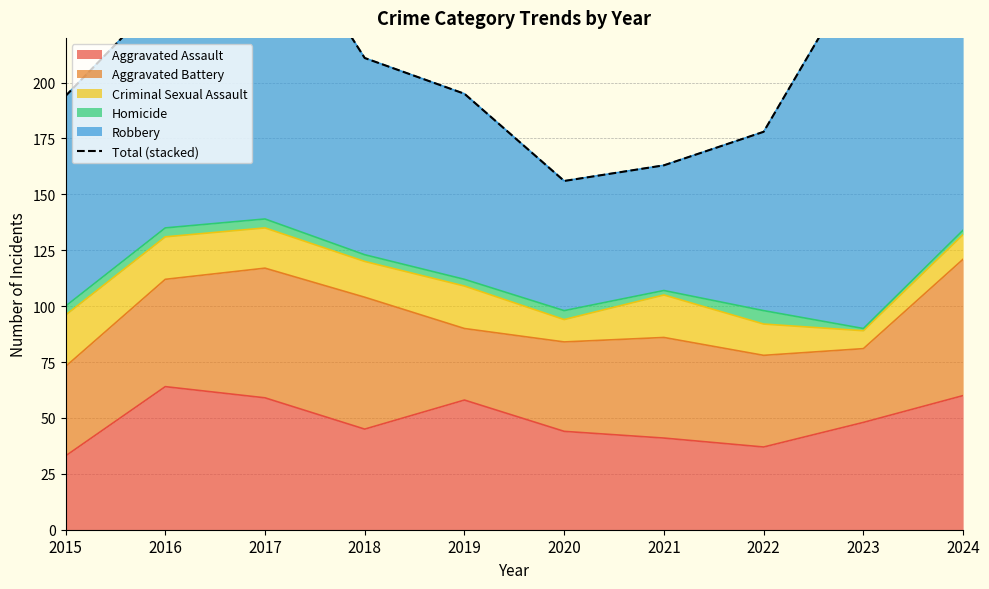

How many points are lower than both their immediate neighbors (excluding endpoints)?

1